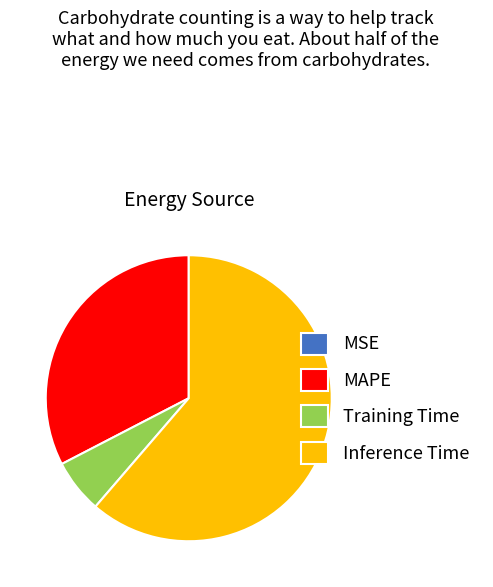

Which category has the biggest portion of the pie?

Inference Time